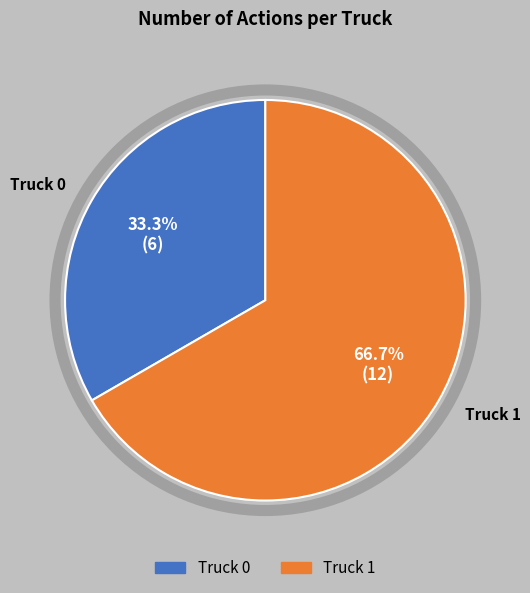

Which category has the biggest portion of the pie?

Truck 1